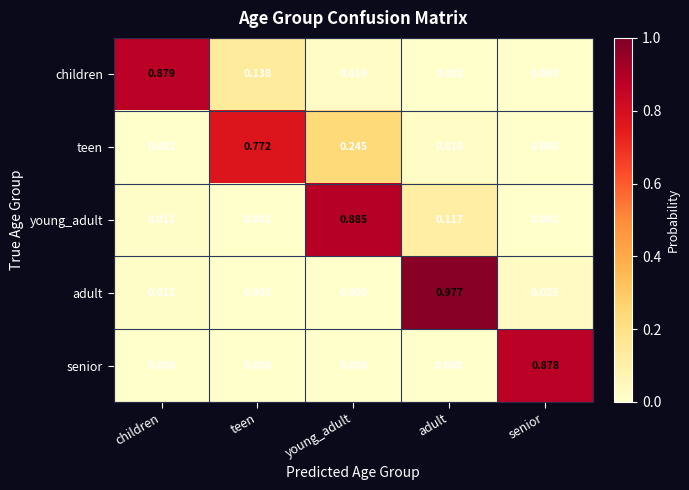

List the series in order of their peak value, highest first.

adult, young_adult, children, senior, teen